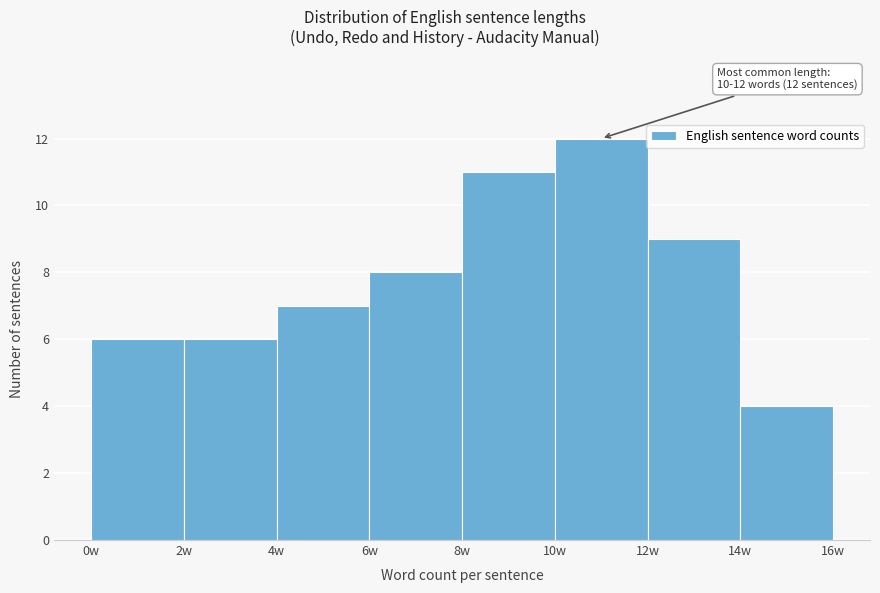

Over which range of the x-axis is the bar tallest?

10 to 12